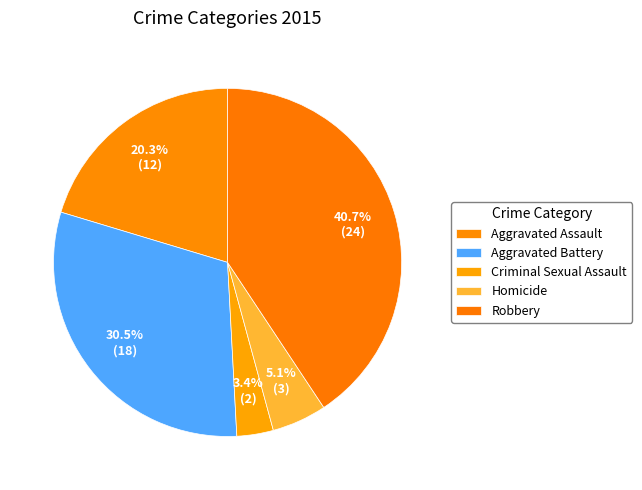

The Criminal Sexual Assault slice represents 3% of the pie. True or false?

True